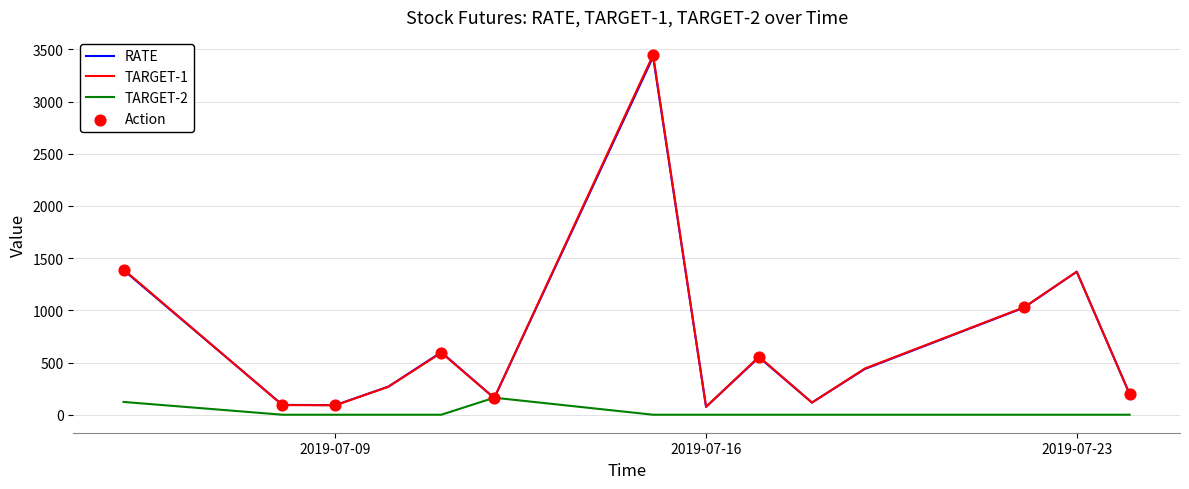

What are all the series names shown in the legend?

RATE, TARGET-1, TARGET-2